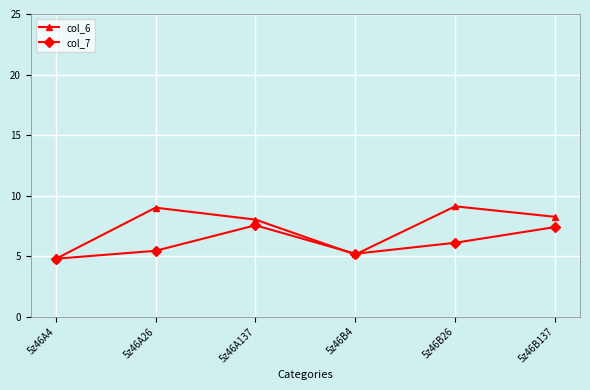

The col_6 series shows 9.0 at 5z46A26. True or false?

True